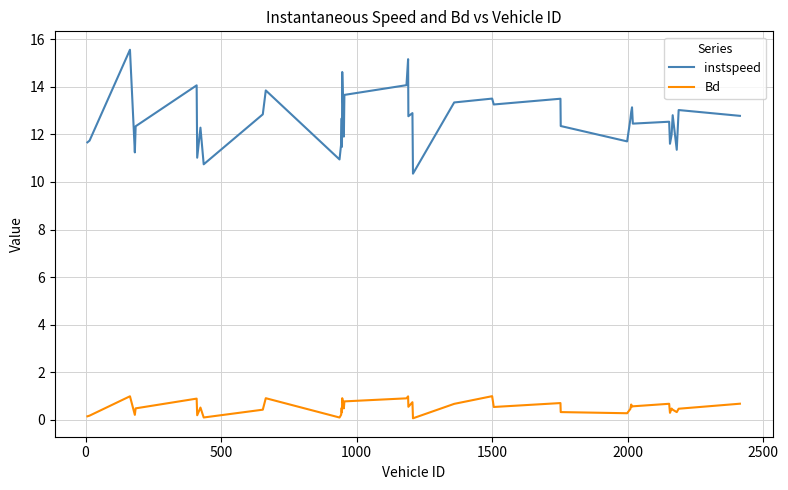

What is the maximum value for instspeed?

15.6